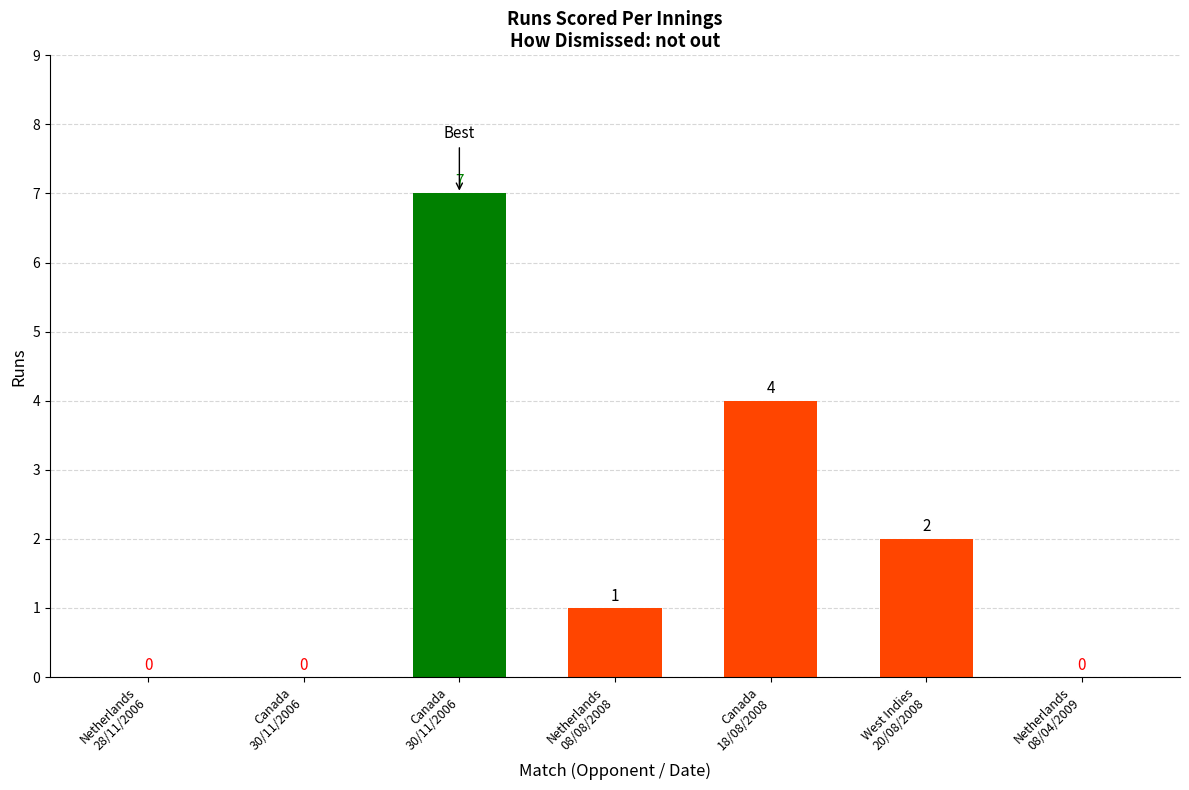

How many categories are shown in the chart?

7